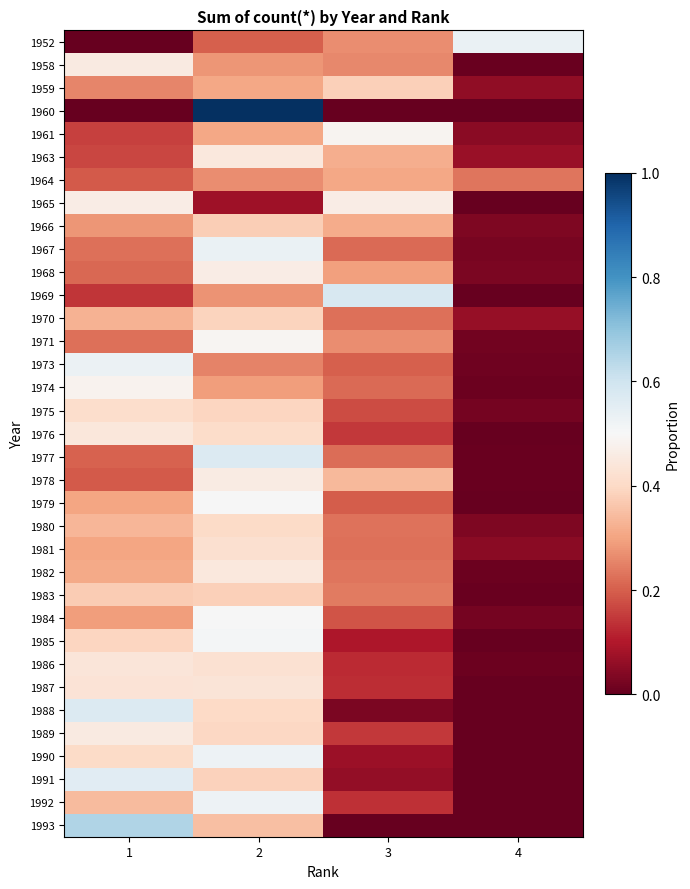

How many categories are shown in the chart?

4